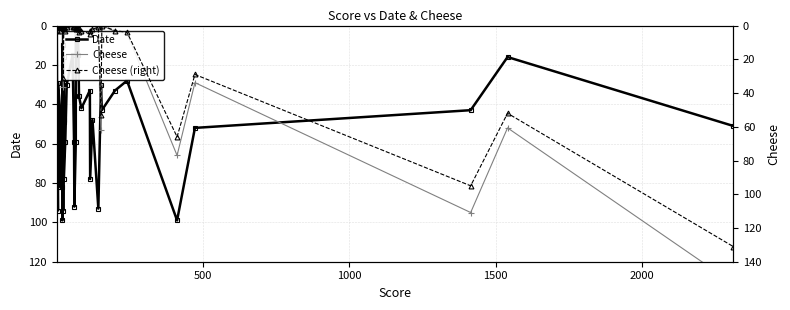

How many values in the Date series are below 43?

19